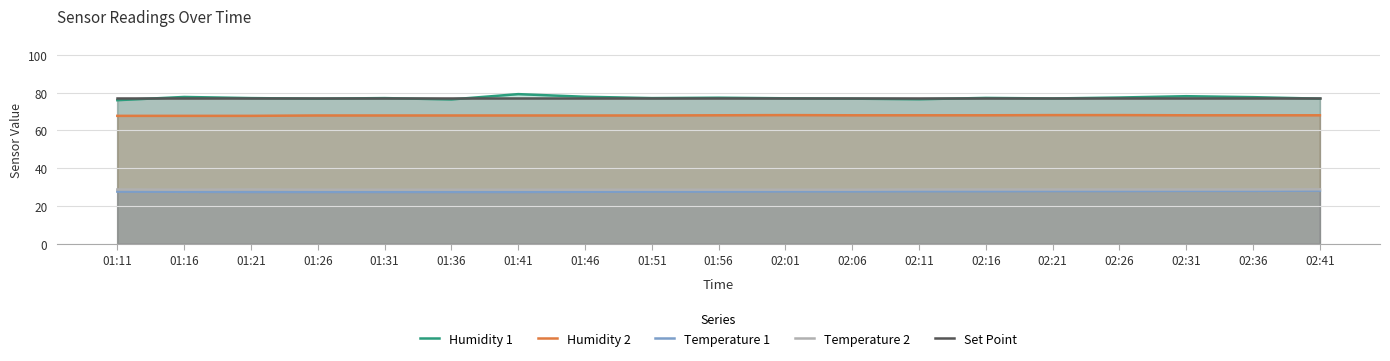

The value of Temperature 2 at 01:46 is 28.6. True or false?

True